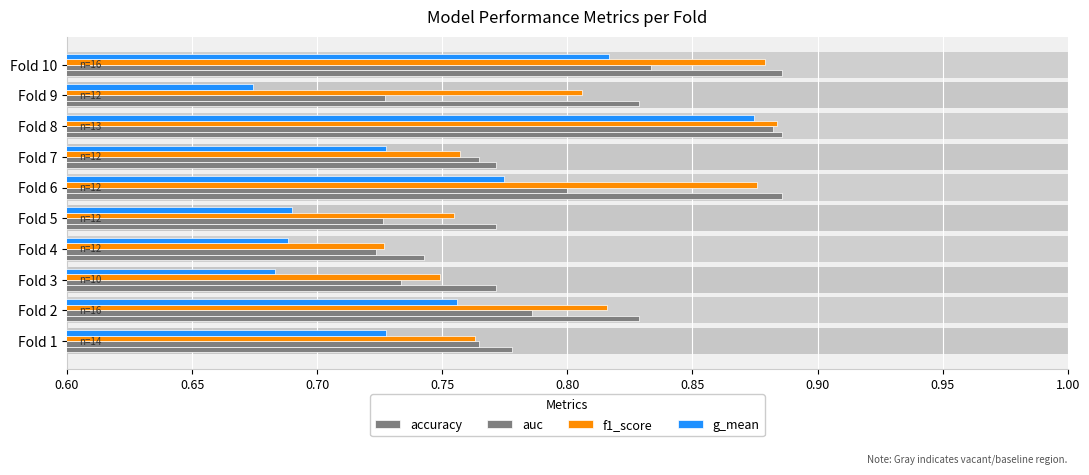

Rank the series at Fold 10 from highest to lowest value.

accuracy, f1_score, auc, g_mean